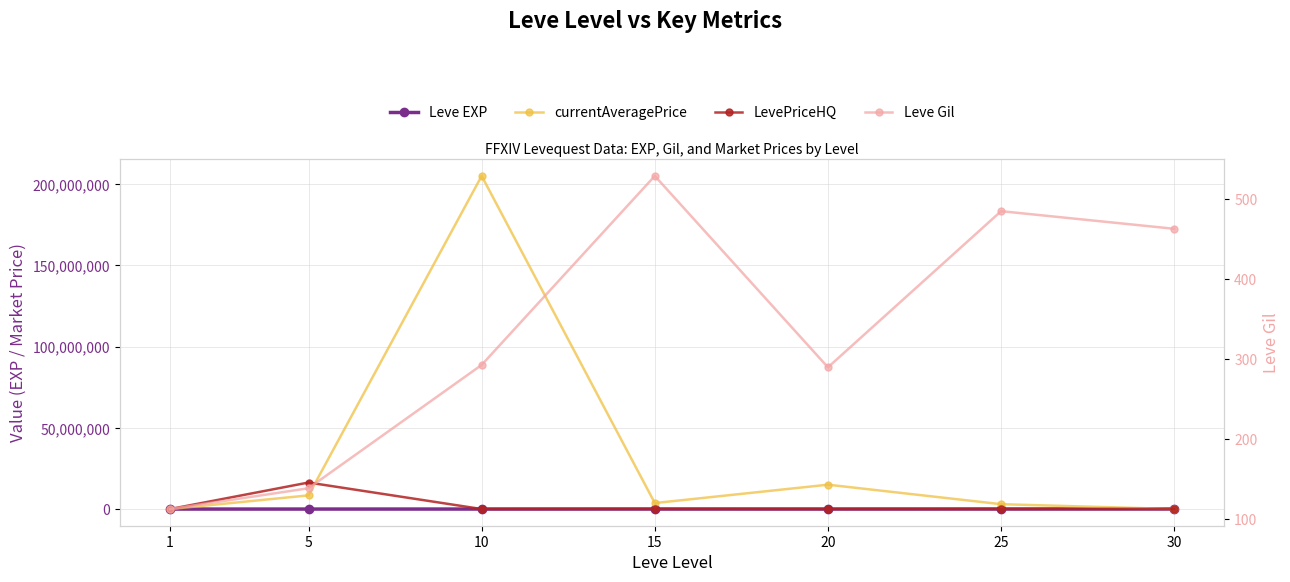

The LevePriceHQ series shows 10000.0 at 10. True or false?

True